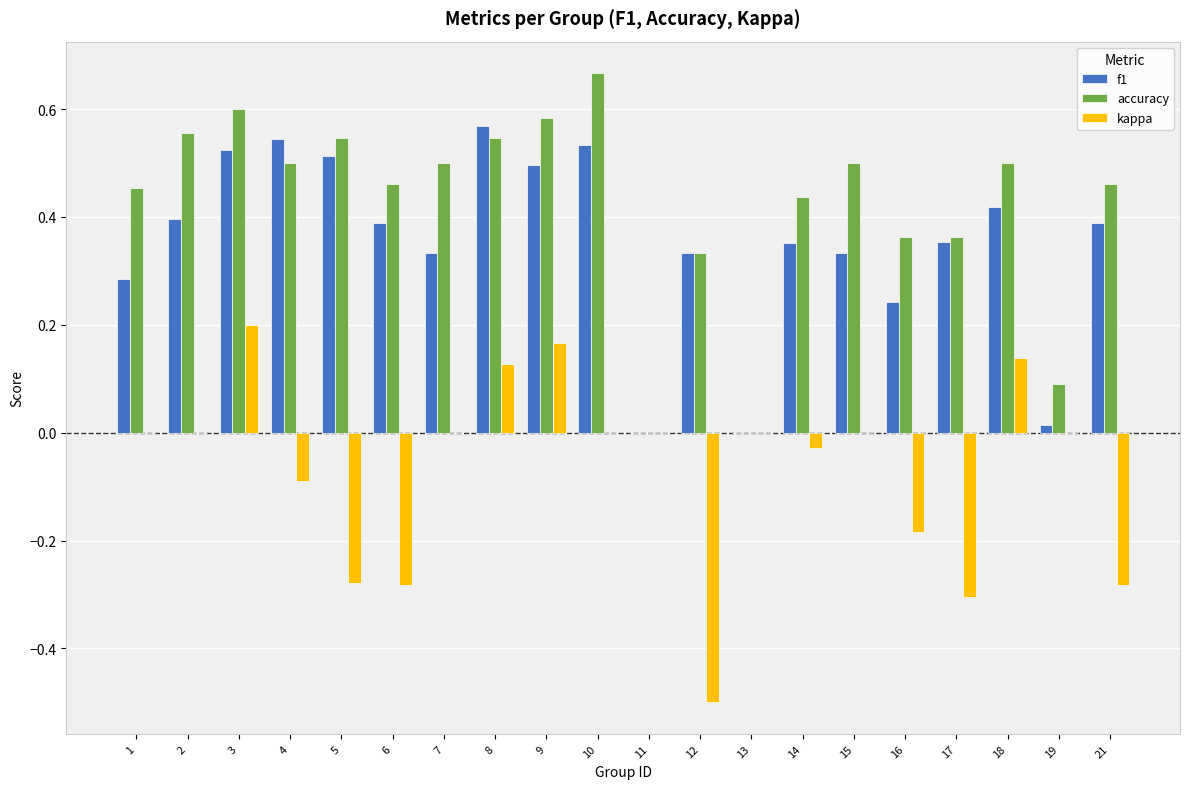

What is the sum of all f1 values?

7.0